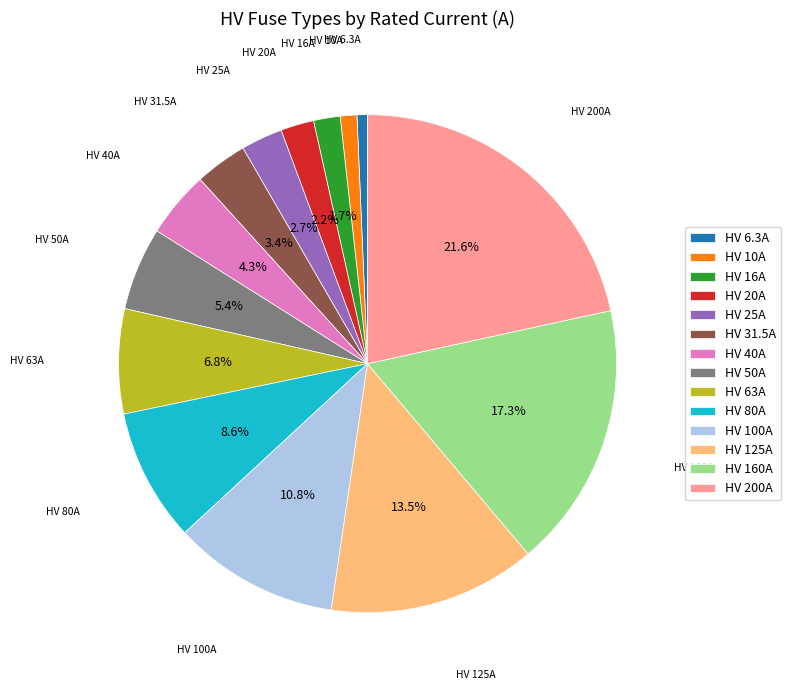

What is the largest slice in the pie chart?

HV 200A